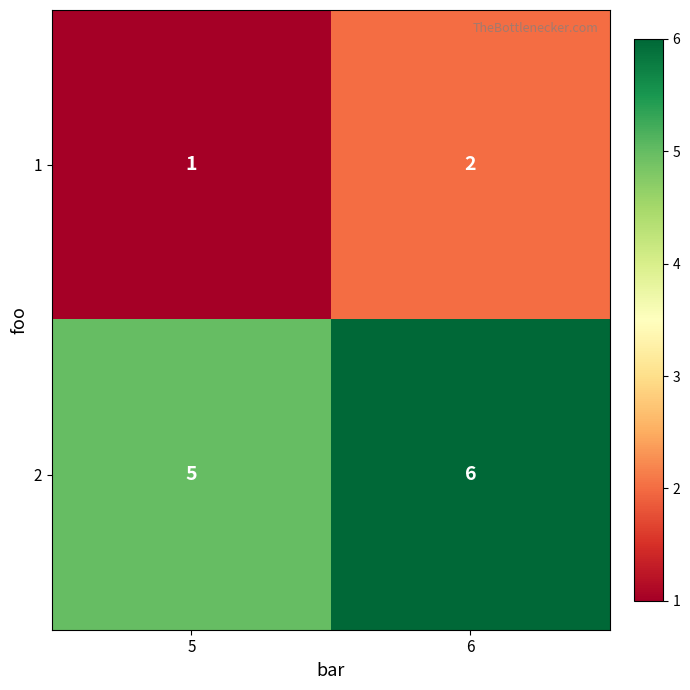

Read the 2 value at 5.

5